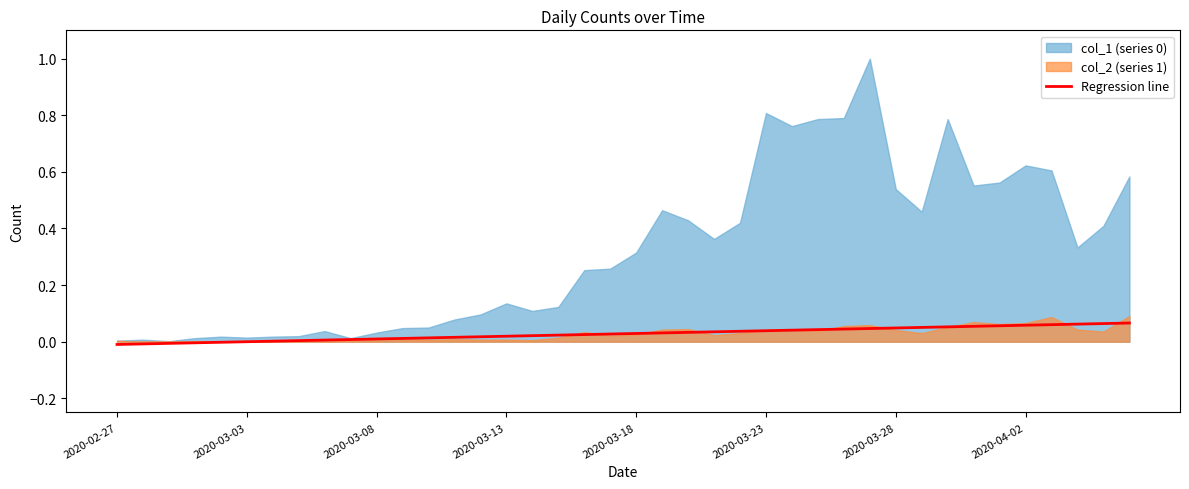

How many values are below zero?

6